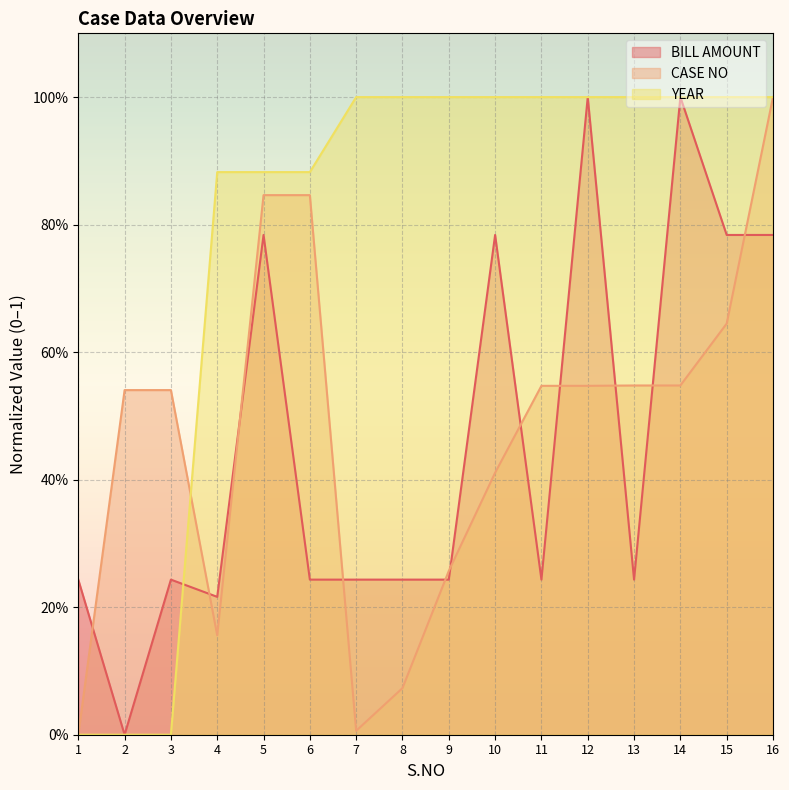

True or false: BILL AMOUNT and YEAR intersect in this chart.

True